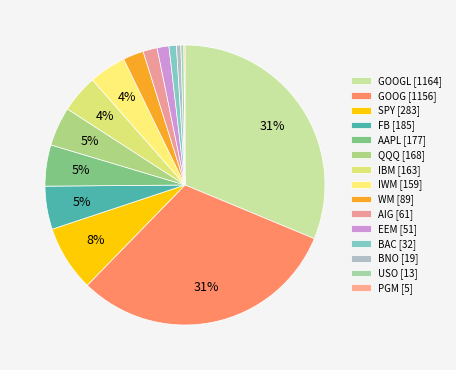

Rank the categories by value from lowest to highest.

PGM, USO, BNO, BAC, EEM, AIG, WM, IWM, IBM, QQQ, AAPL, FB, SPY, GOOG, GOOGL